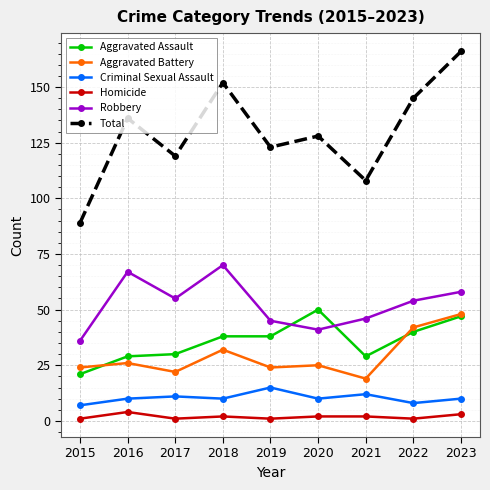

Reading left to right, what are all the values shown in this chart?

Aggravated Assault: 2015=21	2016=29	2017=30	2018=38	2019=38	2020=50	2021=29	2022=40	2023=47
Aggravated Battery: 2015=24	2016=26	2017=22	2018=32	2019=24	2020=25	2021=19	2022=42	2023=48
Criminal Sexual Assault: 2015=7	2016=10	2017=11	2018=10	2019=15	2020=10	2021=12	2022=8	2023=10
Homicide: 2015=1	2016=4	2017=1	2018=2	2019=1	2020=2	2021=2	2022=1	2023=3
Robbery: 2015=36	2016=67	2017=55	2018=70	2019=45	2020=41	2021=46	2022=54	2023=58
Total: 2015=89	2016=136	2017=119	2018=152	2019=123	2020=128	2021=108	2022=145	2023=166